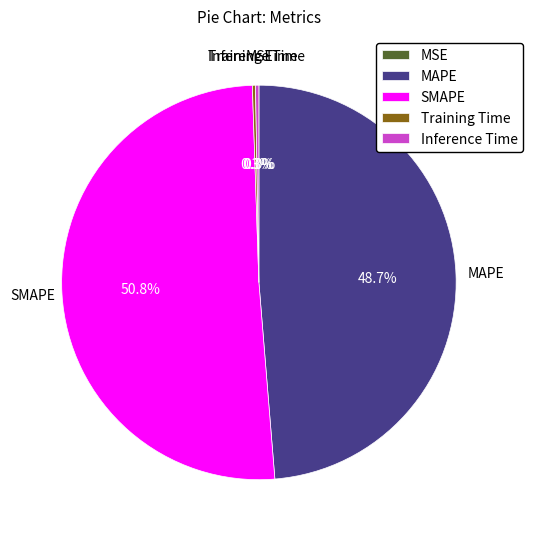

To the nearest percent, what is the difference between the largest and smallest slice percentages?

51%